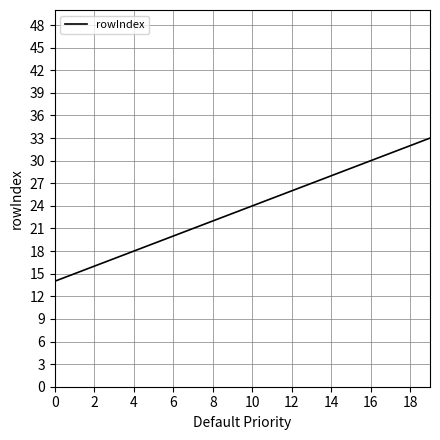

What is the difference between the second highest and minimum values?

18